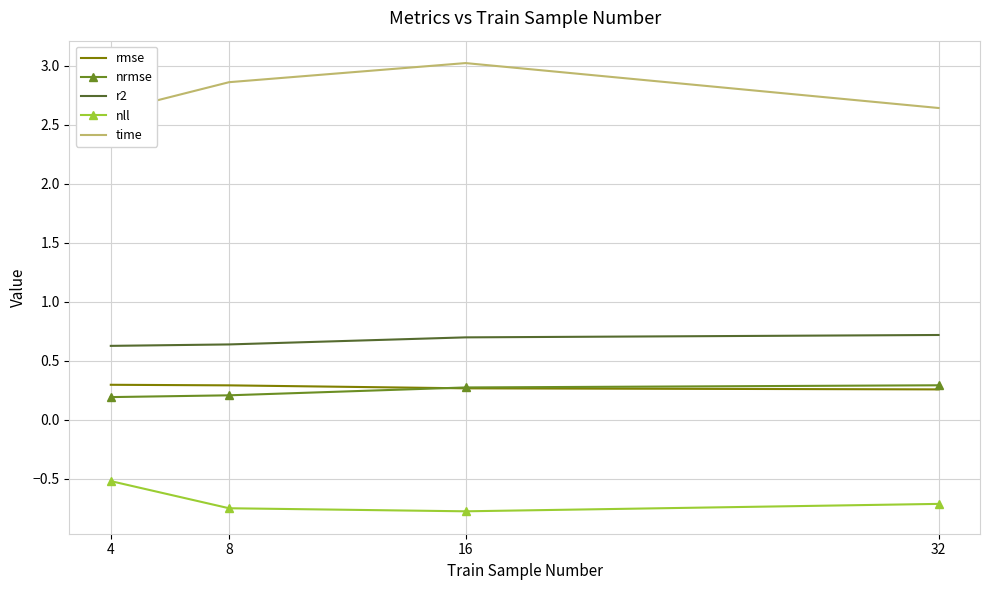

The value of nrmse at 16 is 0.4. True or false?

False